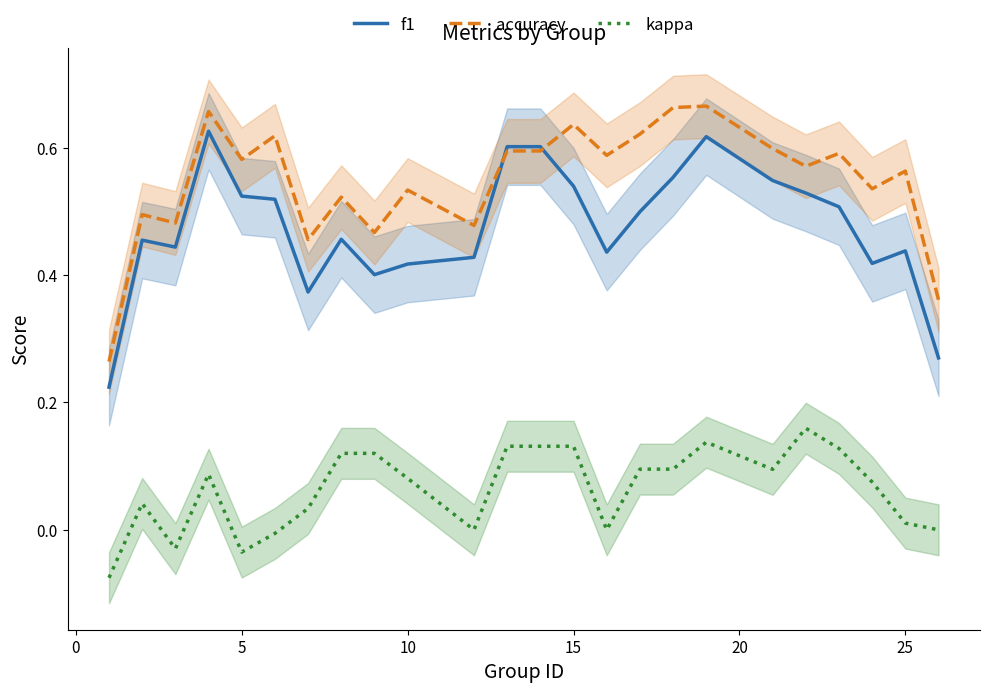

Which series has the largest total across all categories?

accuracy